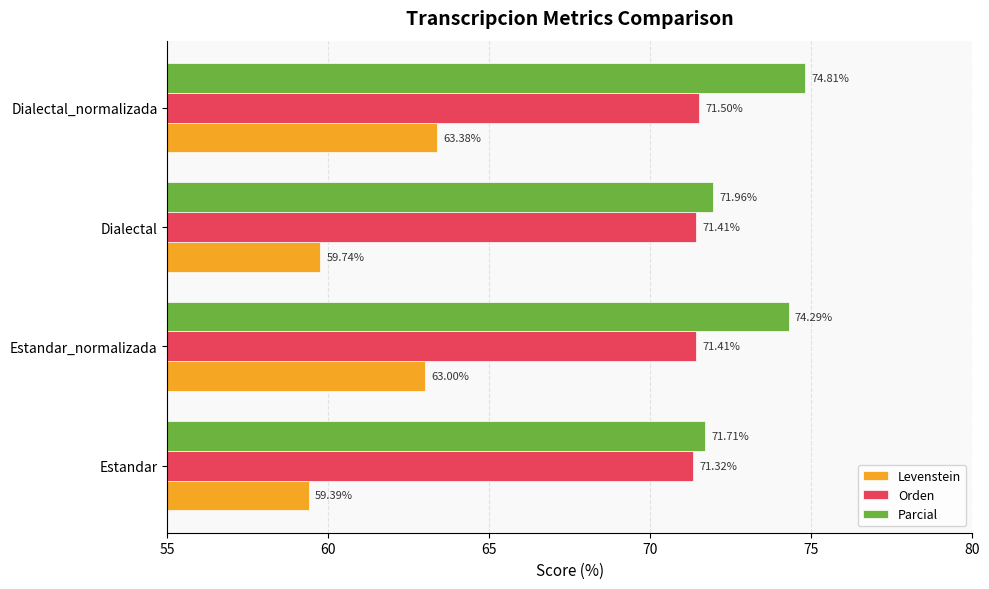

Rank the categories by Parcial value from lowest to highest.

Estandar, Dialectal, Estandar_normalizada, Dialectal_normalizada